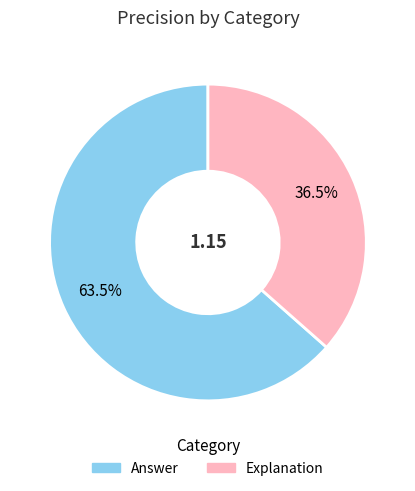

What is the smallest slice in the pie chart?

Explanation